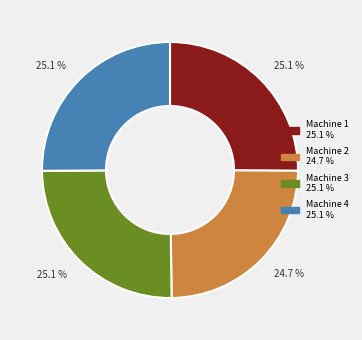

What portion of the pie excludes Machine 3?

74.9%